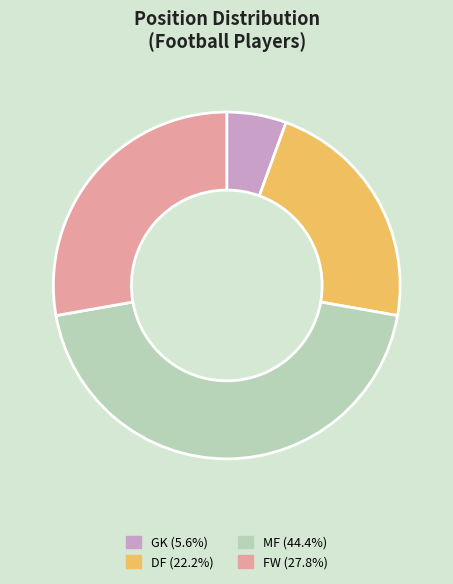

Does any single category account for the majority?

No